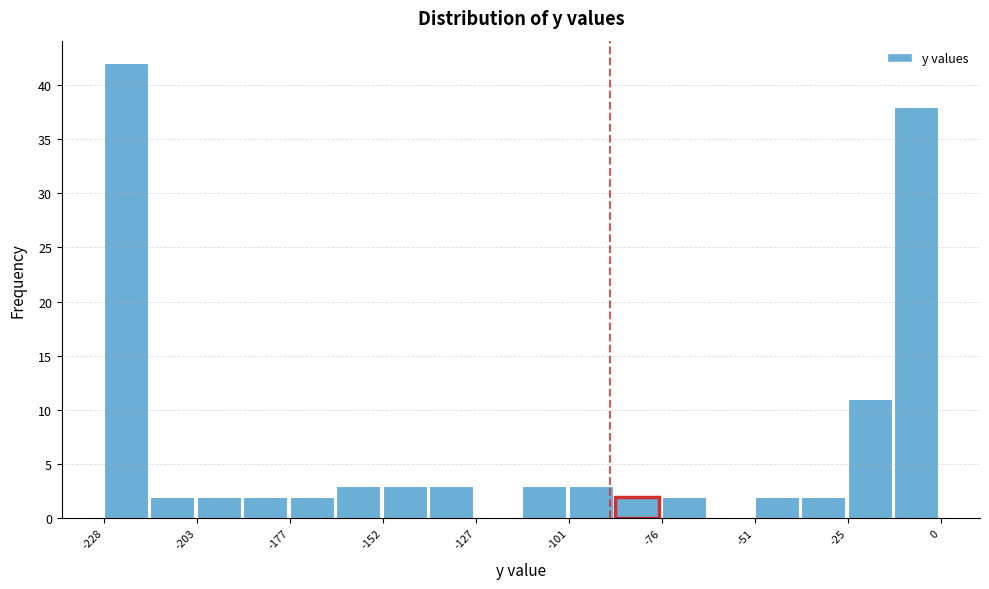

Read against the x-axis, roughly where is the centre of the tallest bar?

-220